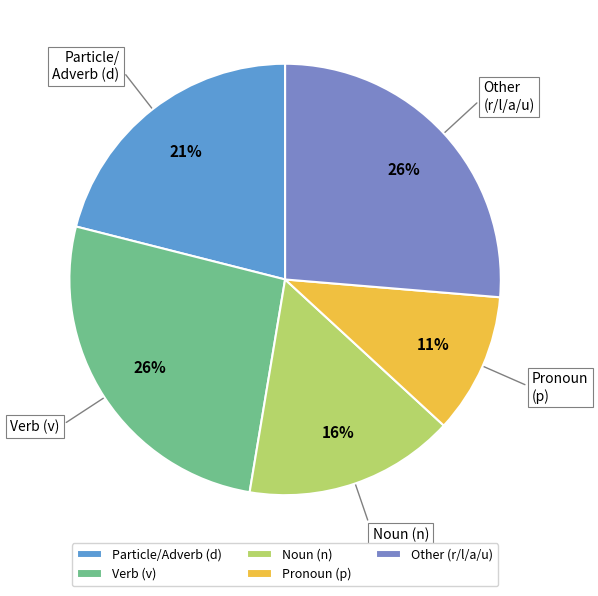

True or false: Pronoun (p) accounts for 1% of the total.

False